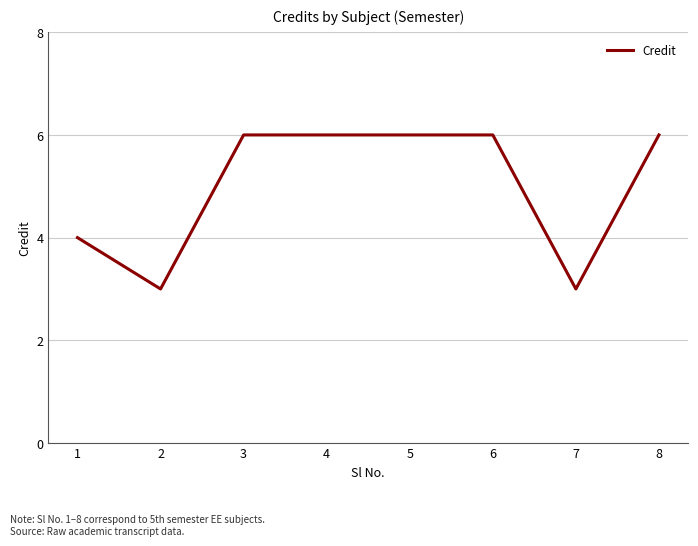

Reading left to right, what are all the values shown in this chart?

1=4	2=3	3=6	4=6	5=6	6=6	7=3	8=6